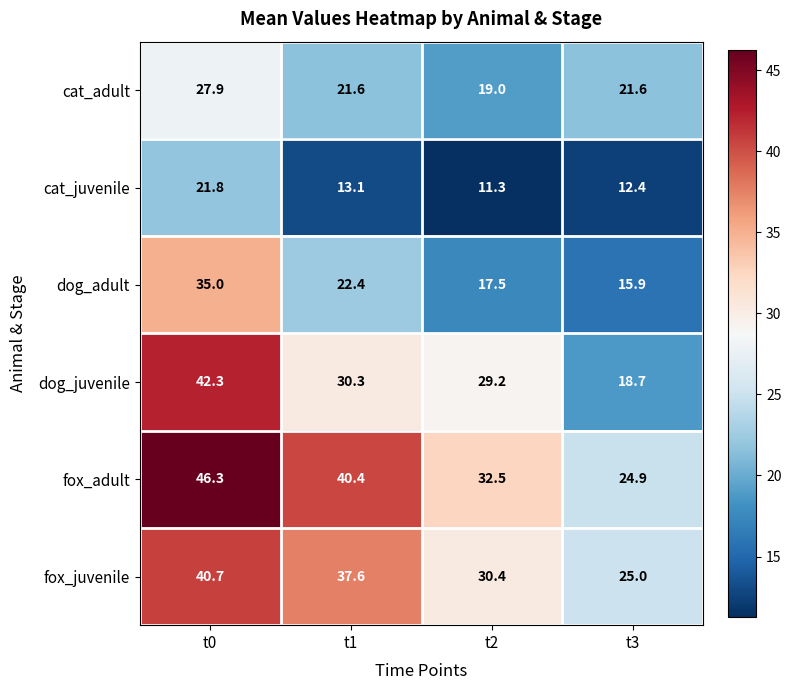

What is the difference between the second highest and second lowest values in the fox_juvenile series?

7.2